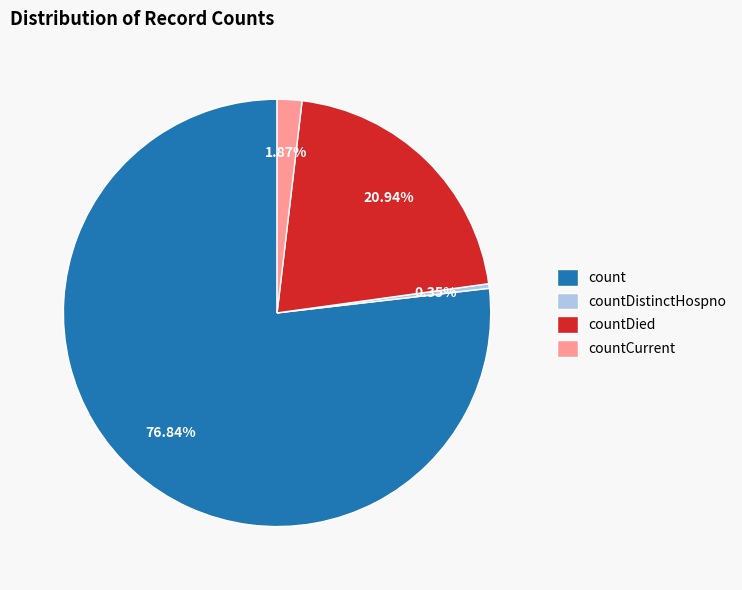

Between countDistinctHospno and countCurrent, which is larger?

countCurrent